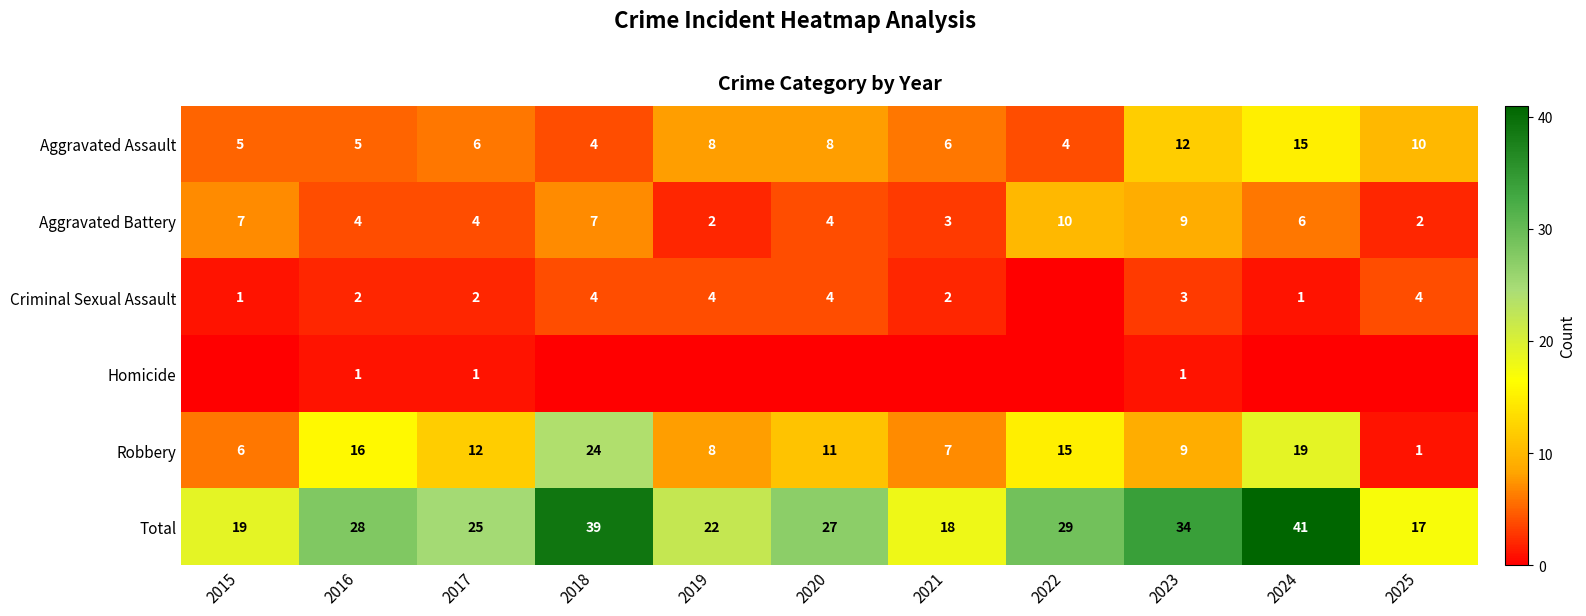

At how many categories does at least one series exceed 39?

1